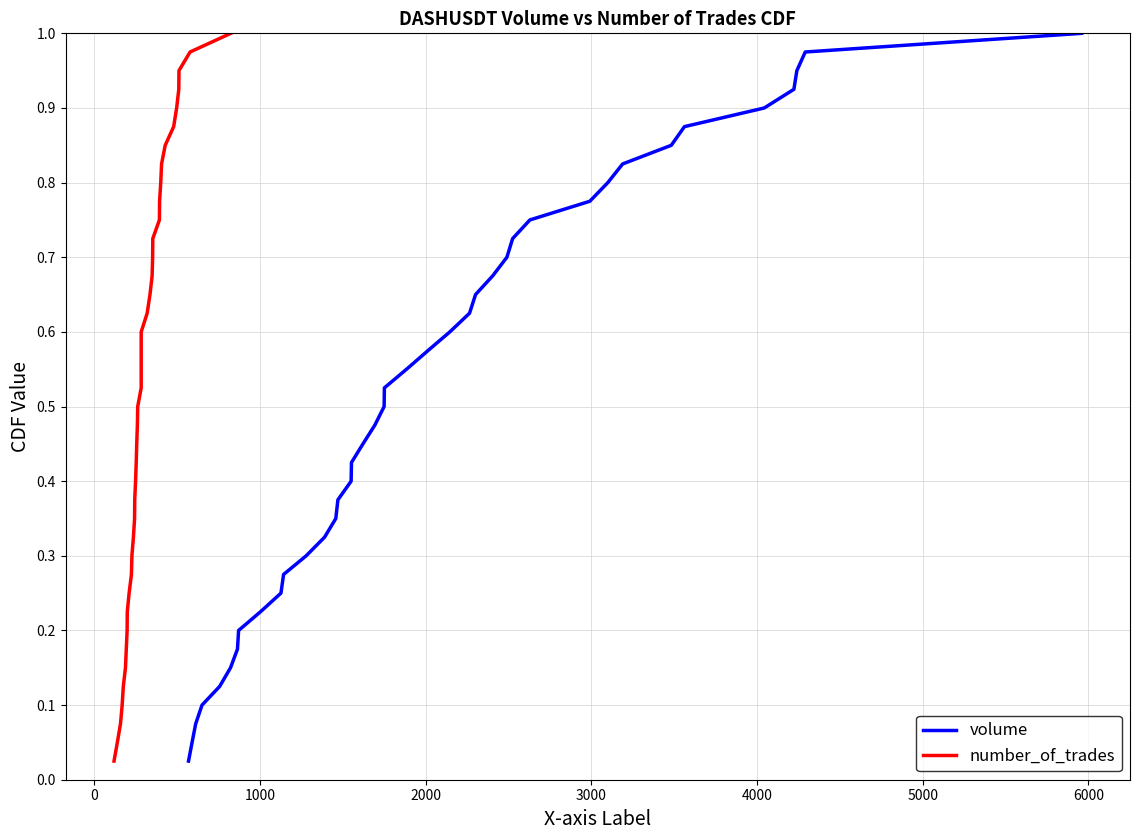

Does the chart display data point markers on the line(s)?

No